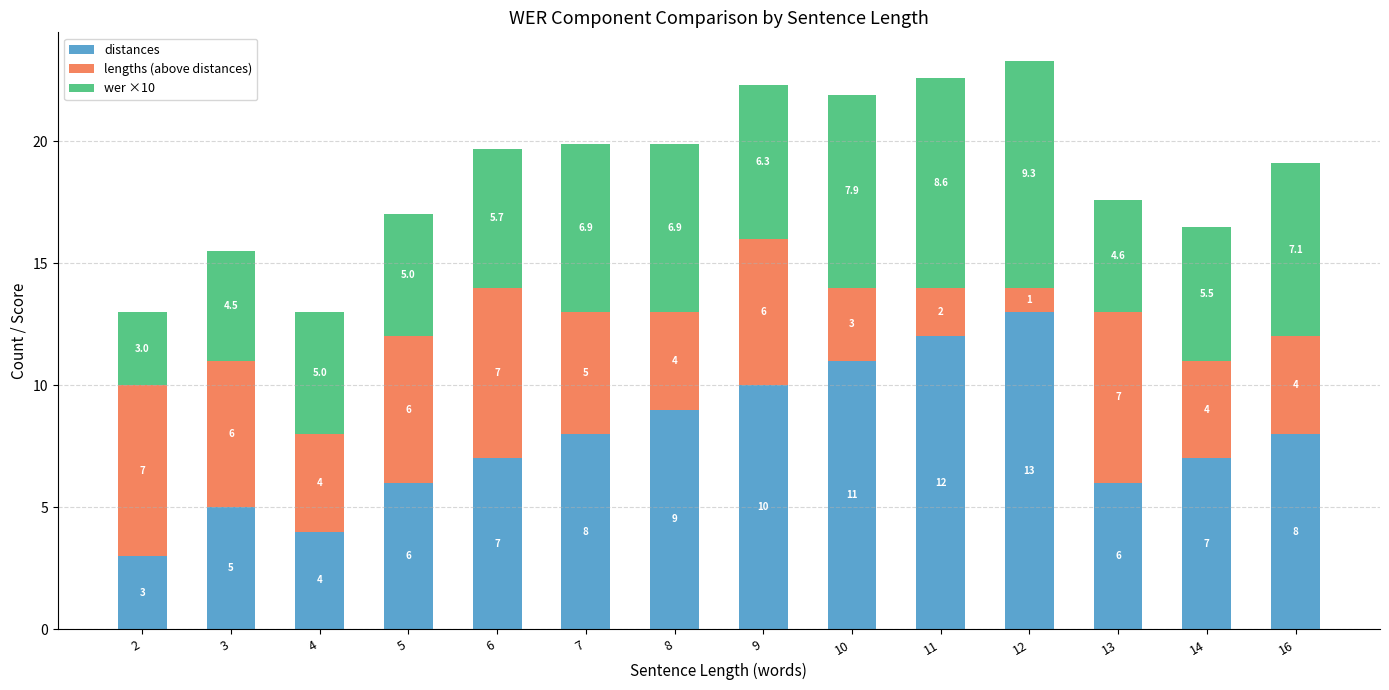

What is the difference between the distances values at 9 and 6?

3.0